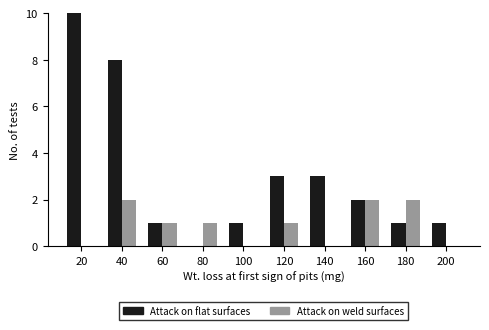

Reading right to left, list all the values displayed in this chart.

Attack on flat surfaces: 200=1	180=1	160=2	140=3	120=3	100=1	80=0	60=1	40=8	20=10
Attack on weld surfaces: 200=0	180=2	160=2	140=0	120=1	100=0	80=1	60=1	40=2	20=0